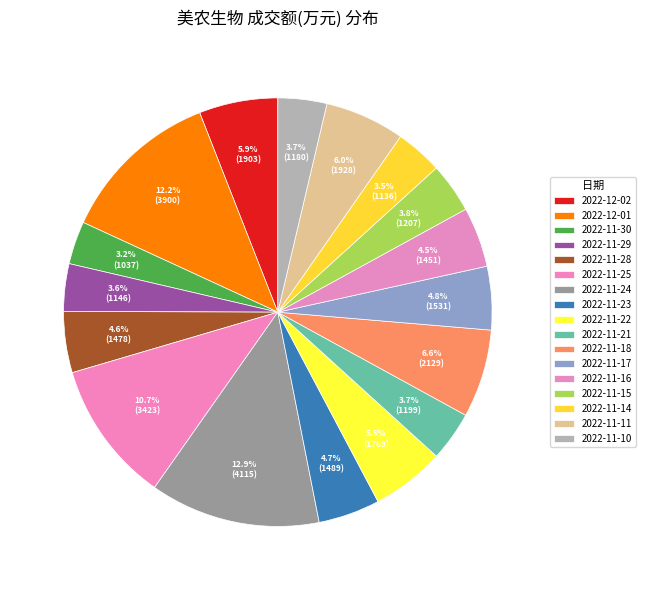

How many segments does this pie chart have?

17